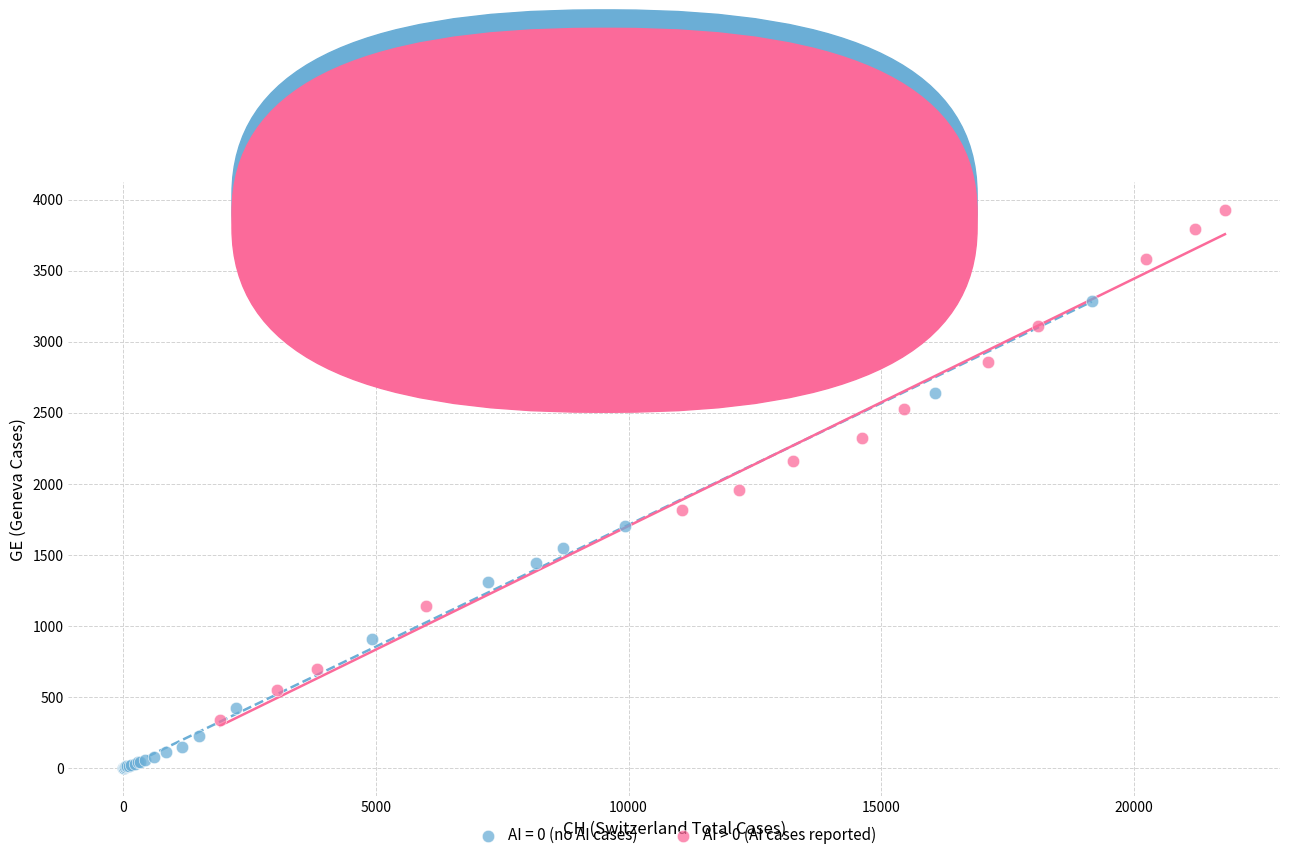

Which series reaches the maximum Y coordinate?

AI > 0 (AI cases reported)